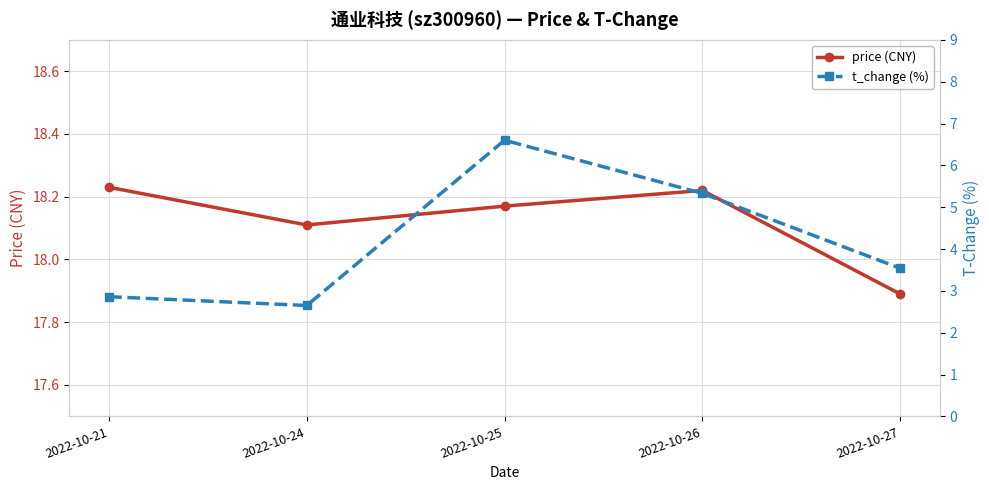

Count the price (CNY) values in the range 18 to 19.

4